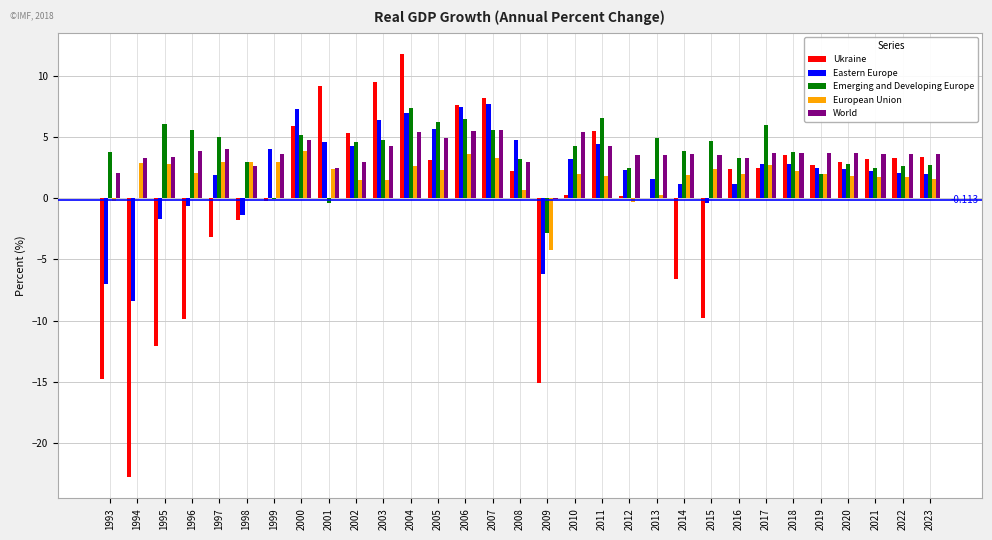

What is the total value across all series at 2013?

10.3